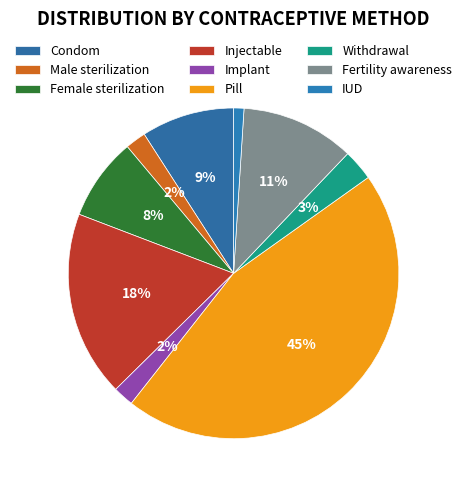

The Fertility awareness slice represents 11% of the pie. True or false?

True